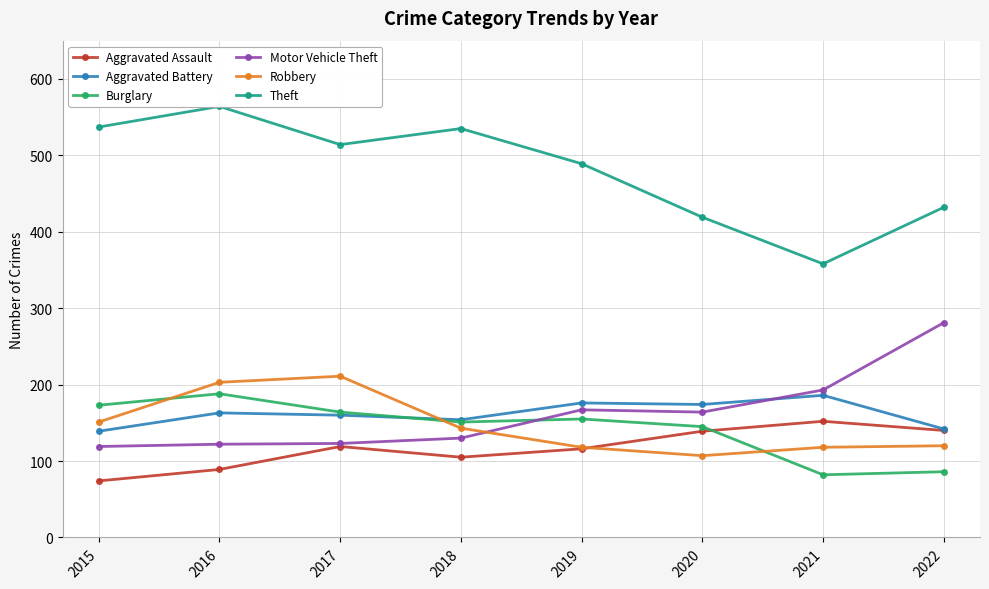

What are all the series names shown in the legend?

Aggravated Assault, Aggravated Battery, Burglary, Motor Vehicle Theft, Robbery, Theft